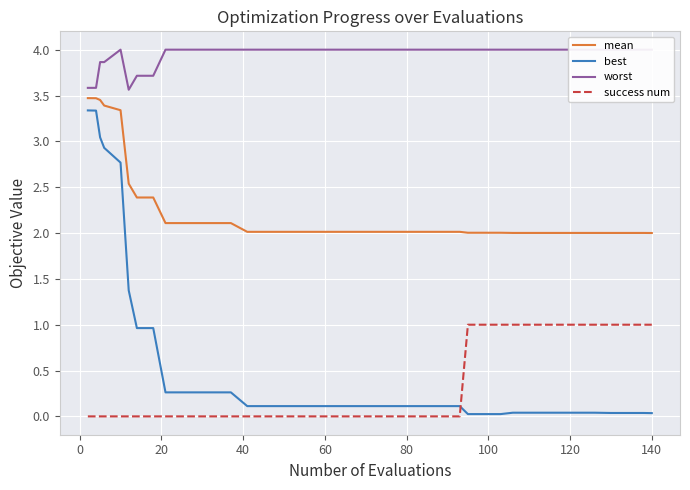

True or false: mean and success num intersect in this chart.

False